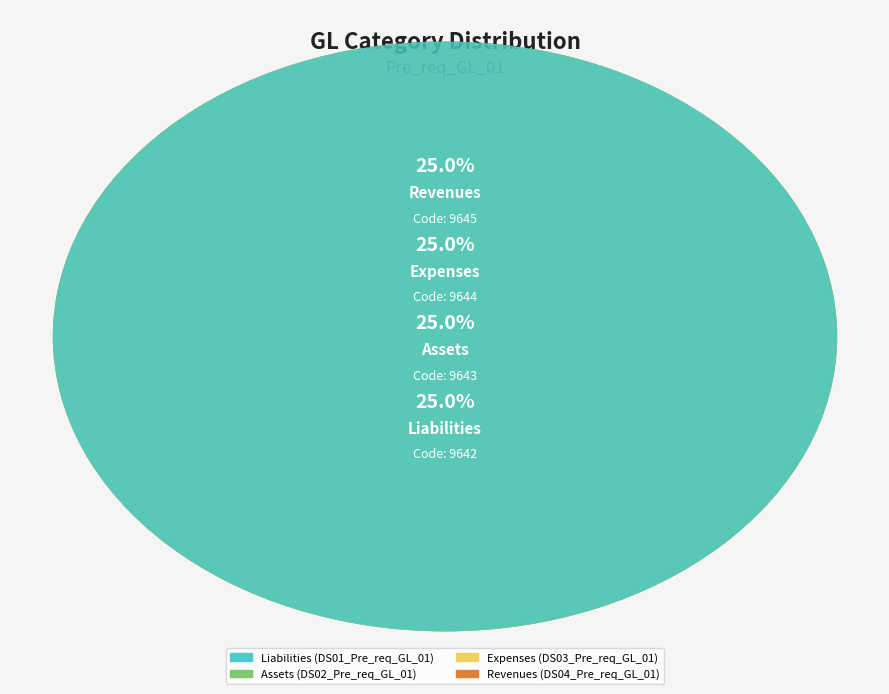

True or false: DS03_Pre_req_GL_01 accounts for 25% of the total.

True